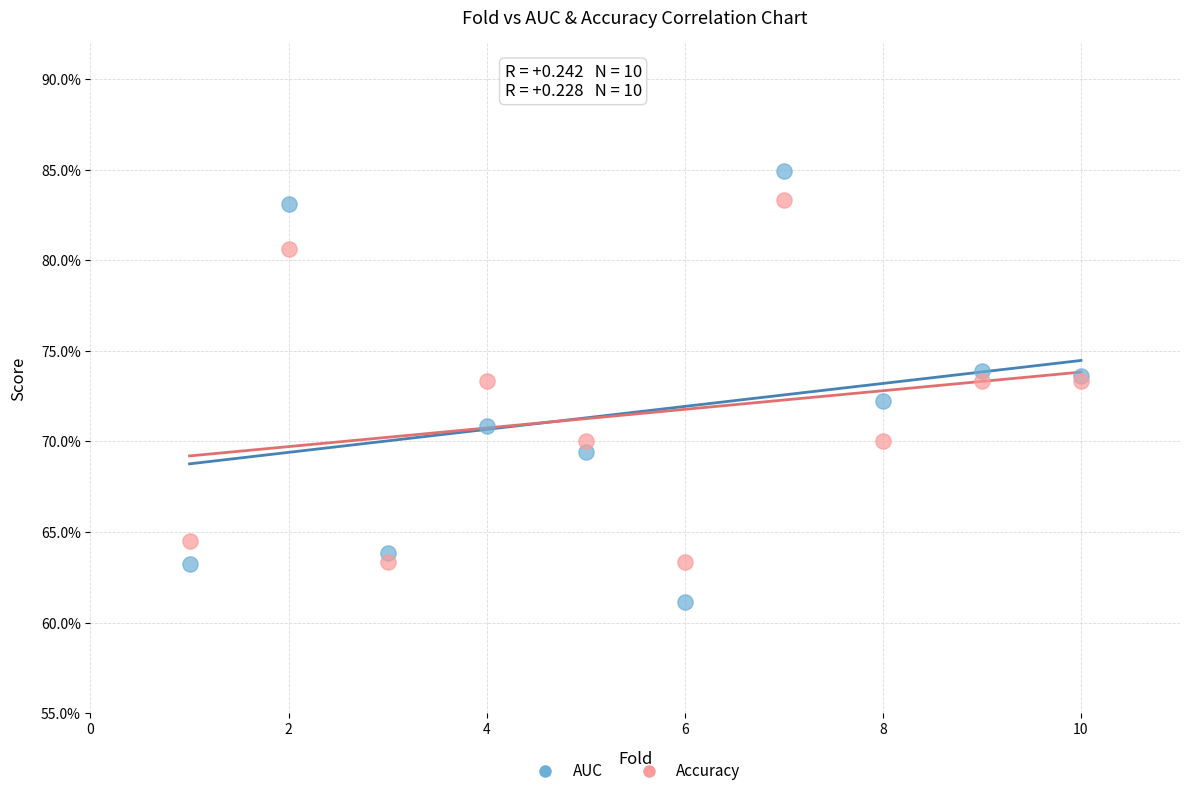

Which series contains the highest Y value?

AUC